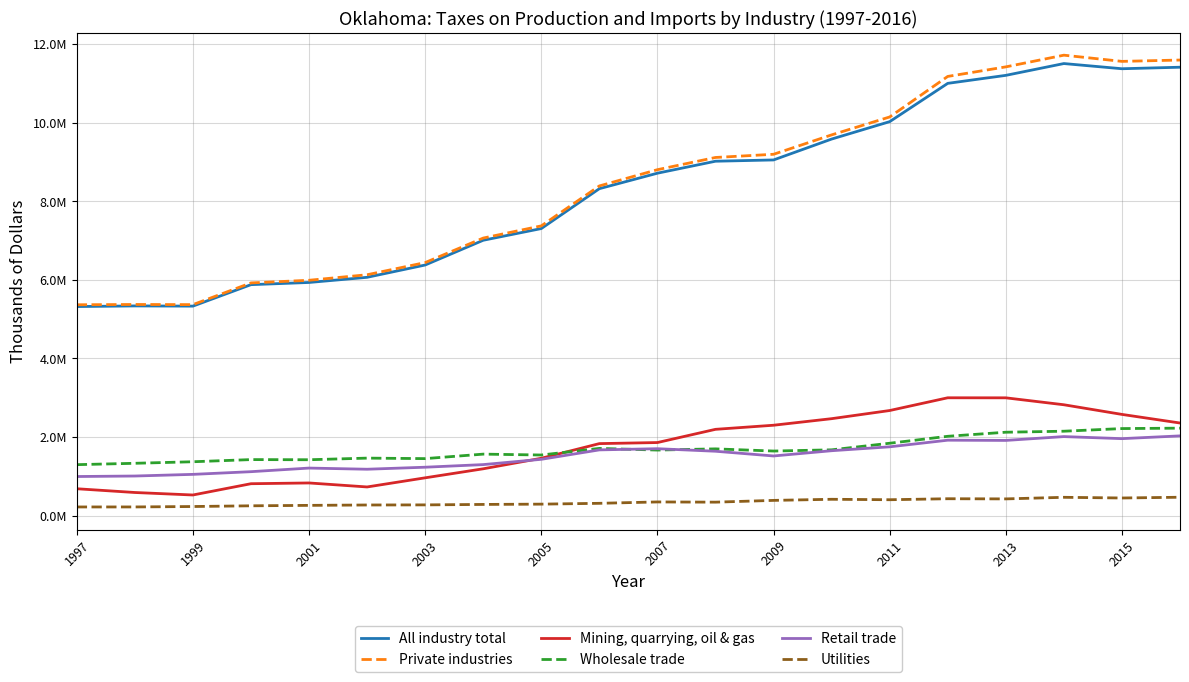

True or false: All industry total and Retail trade cross at least once.

False